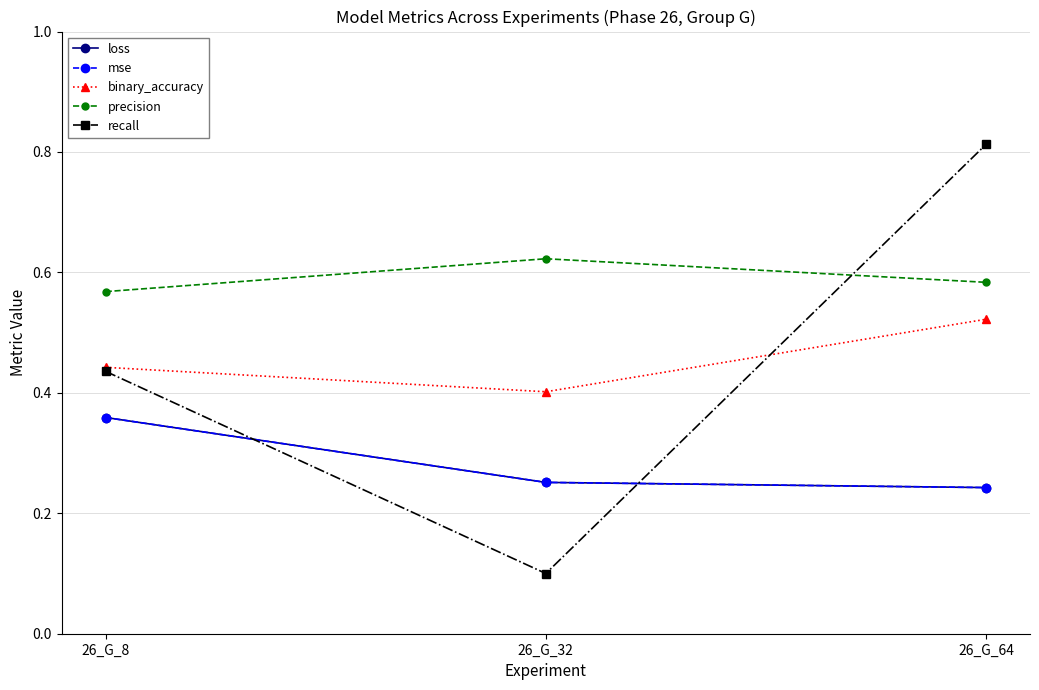

Which label corresponds to the smallest value in the chart?

26_G_32